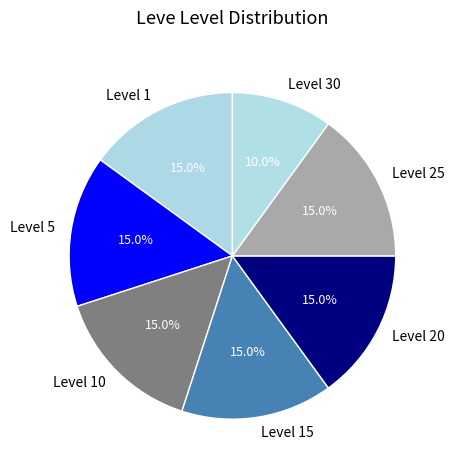

Is there any slice that represents more than half of the pie?

No